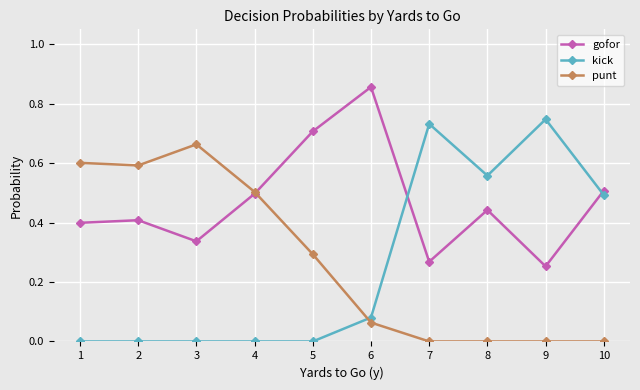

At which category does punt reach its first local valley?

2